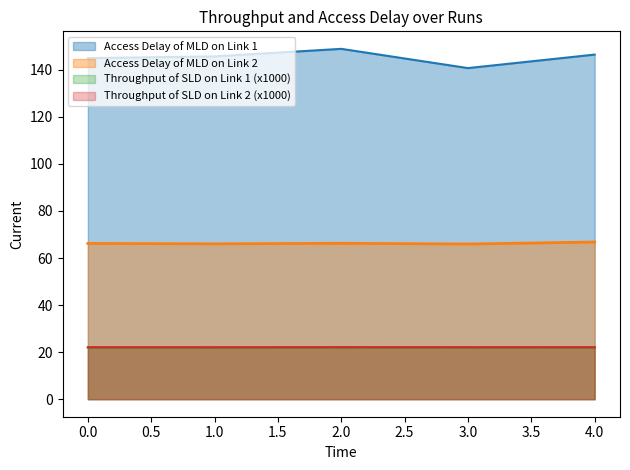

In Throughput of SLD on Link 1, how many points are lower than both neighbors (excluding endpoints)?

1